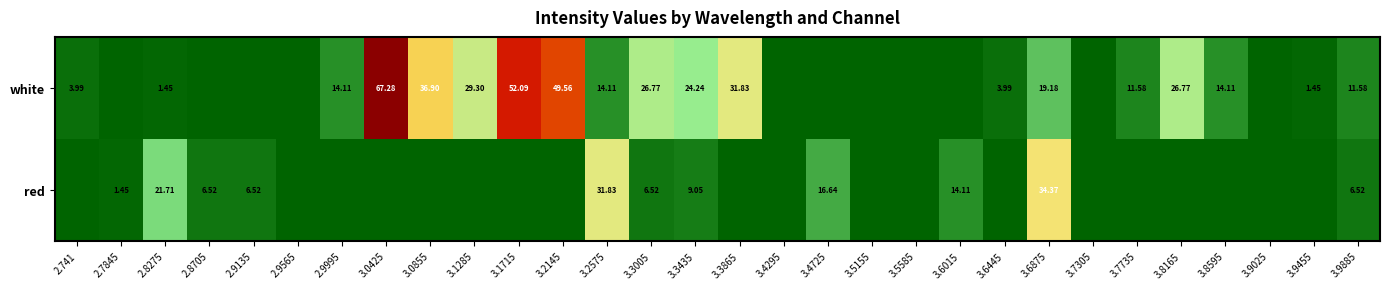

At 3.6875, list the series in order from largest to smallest.

red, white